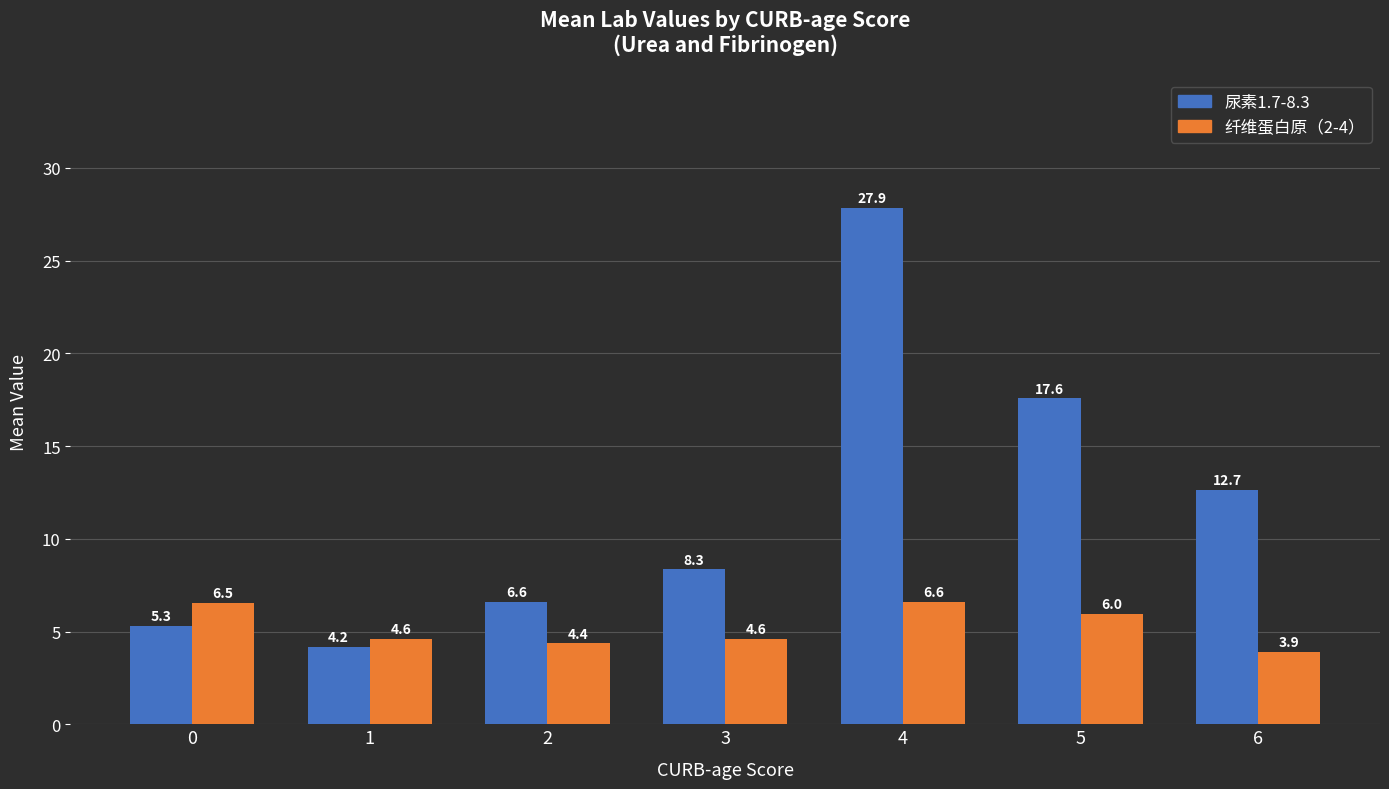

What is the value of the 尿素1.7-8.3 bar at the 5th from the left?

27.9